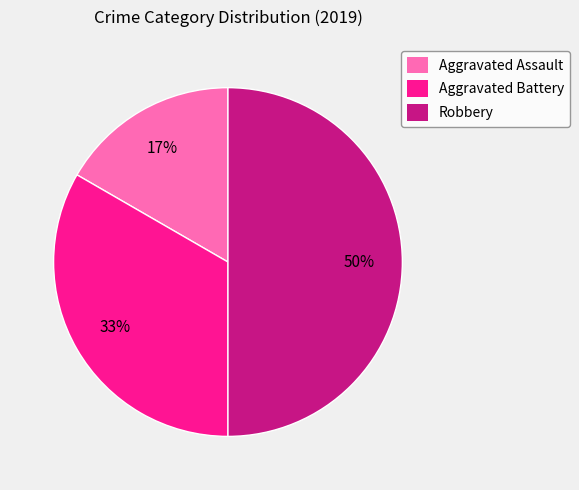

Which slice is the largest?

Robbery